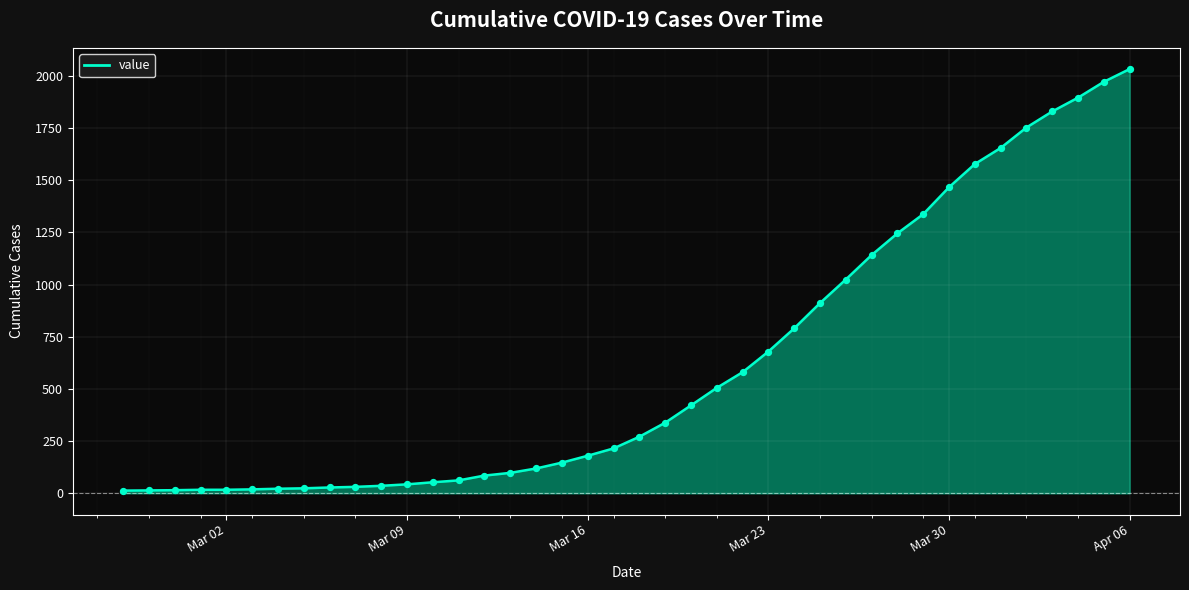

What is the greatest value displayed?

2032